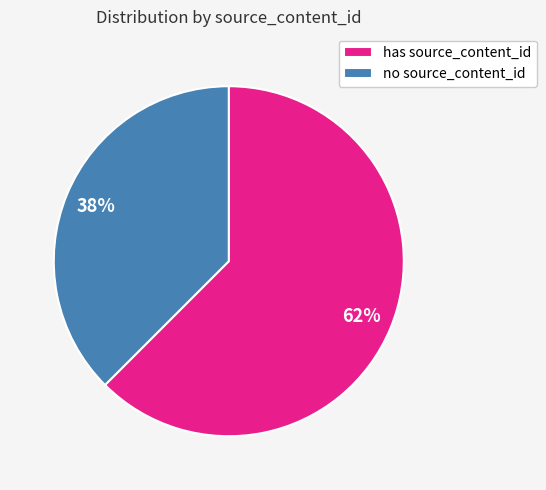

To the nearest percent, what percentage of the pie is no source_content_id?

38%